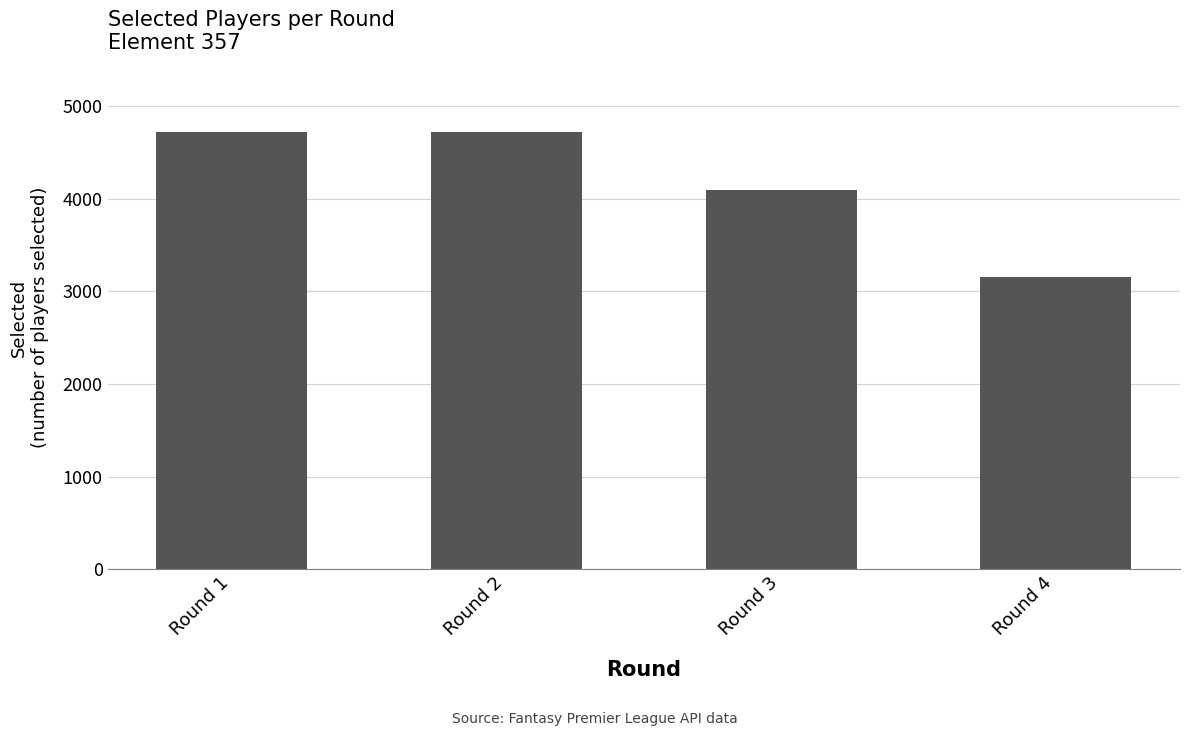

At which label is the value closest to 3941?

Round 3